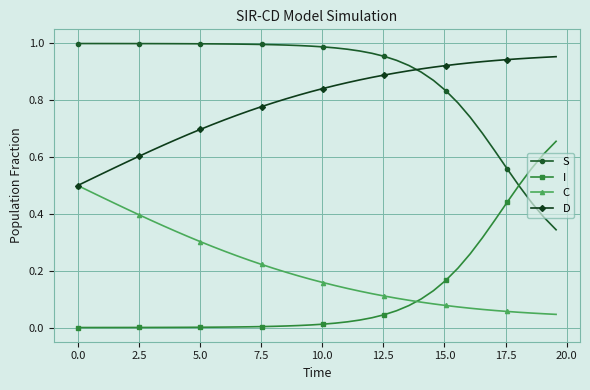

True or false: C and I cross at least once.

True